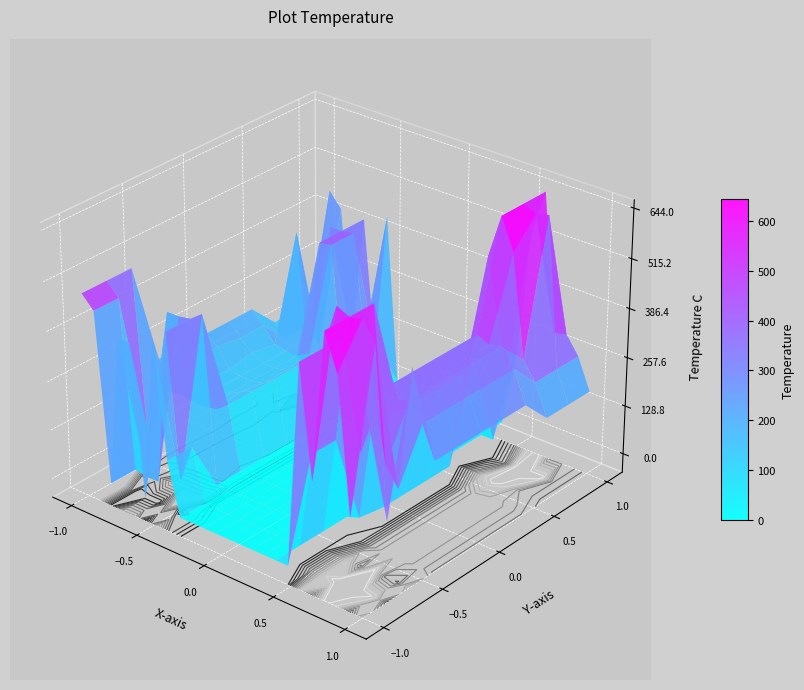

Reading left to right, list all the values displayed in this chart.

0.0: 482.0	449.5	10.3	404.4	404.9	10.8	435.0	136.4	0.0	0.0	0.0	0.0	0.0	0.0	0.0	0.0	0.0	0.0	529.6	244.5	629.9	537.2	192.3	511.3
1.0: 482.0	449.5	10.3	4.4	4.9	410.8	35.0	136.4	0.0	0.0	0.0	0.0	0.0	0.0	0.0	0.0	0.0	250.3	529.6	644.5	629.9	638.4	592.3	159.8
2.0: 482.0	49.5	195.3	404.4	404.9	410.8	435.0	0.0	0.0	0.0	0.0	0.0	0.0	0.0	0.0	0.0	0.0	250.3	529.6	244.5	629.9	238.4	192.3	511.3
3.0: 211.0	178.5	139.3	133.4	133.9	139.8	164.0	0.0	0.0	0.0	0.0	0.0	0.0	0.0	0.0	0.0	0.0	11.1	258.6	373.5	358.9	367.4	321.3	240.3
4.0: 211.0	178.5	139.3	133.4	133.9	150.9	164.0	0.0	0.0	0.0	0.0	0.0	0.0	0.0	0.0	0.0	0.0	0.0	258.6	373.5	358.9	367.4	321.3	240.3
5.0: 211.0	189.5	139.3	133.4	133.9	139.8	164.0	0.0	0.0	0.0	0.0	0.0	0.0	0.0	0.0	0.0	0.0	0.0	258.6	373.5	358.9	367.4	321.3	240.3
6.0: 211.0	178.5	150.4	133.4	133.9	139.8	164.0	0.0	0.0	0.0	0.0	0.0	0.0	0.0	0.0	0.0	0.0	0.0	258.6	373.5	358.9	367.4	321.3	240.3
7.0: 211.0	178.5	139.3	133.4	133.9	150.9	164.0	0.0	0.0	0.0	0.0	0.0	0.0	0.0	0.0	0.0	0.0	0.0	258.6	373.5	358.9	367.4	321.3	240.3
10.0: 142.4	109.8	410.3	64.7	404.9	410.8	95.4	0.0	0.0	0.0	0.0	0.0	0.0	0.0	0.0	0.0	0.0	250.3	529.6	644.5	563.5	298.7	252.6	171.7
11.0: 142.4	109.8	70.7	404.4	404.9	410.8	142.9	136.4	0.0	0.0	0.0	0.0	0.0	0.0	0.0	0.0	0.0	0.0	190.0	644.5	629.9	638.4	252.6	171.7
12.0: 142.4	449.5	410.3	64.7	404.9	71.2	435.0	0.0	0.0	0.0	0.0	0.0	0.0	0.0	0.0	0.0	0.0	183.9	529.6	644.5	290.2	298.7	252.6	171.7